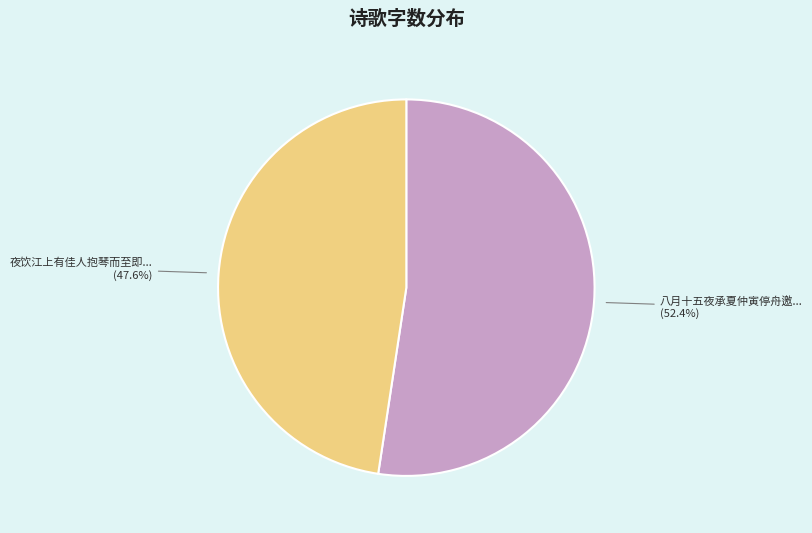

Is there a majority slice in this chart?

Yes